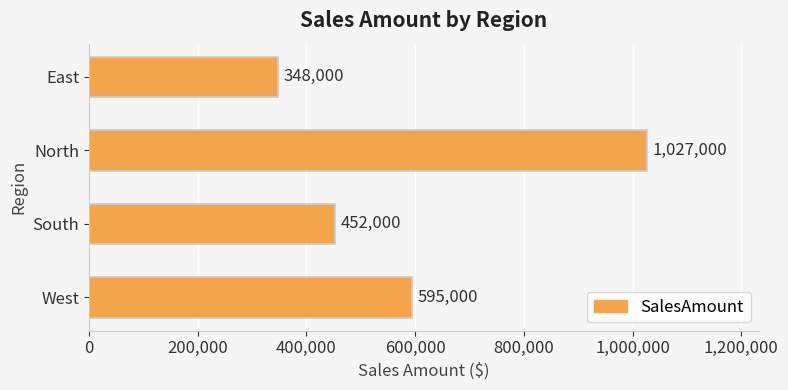

What is the difference between the maximum and minimum values?

679000